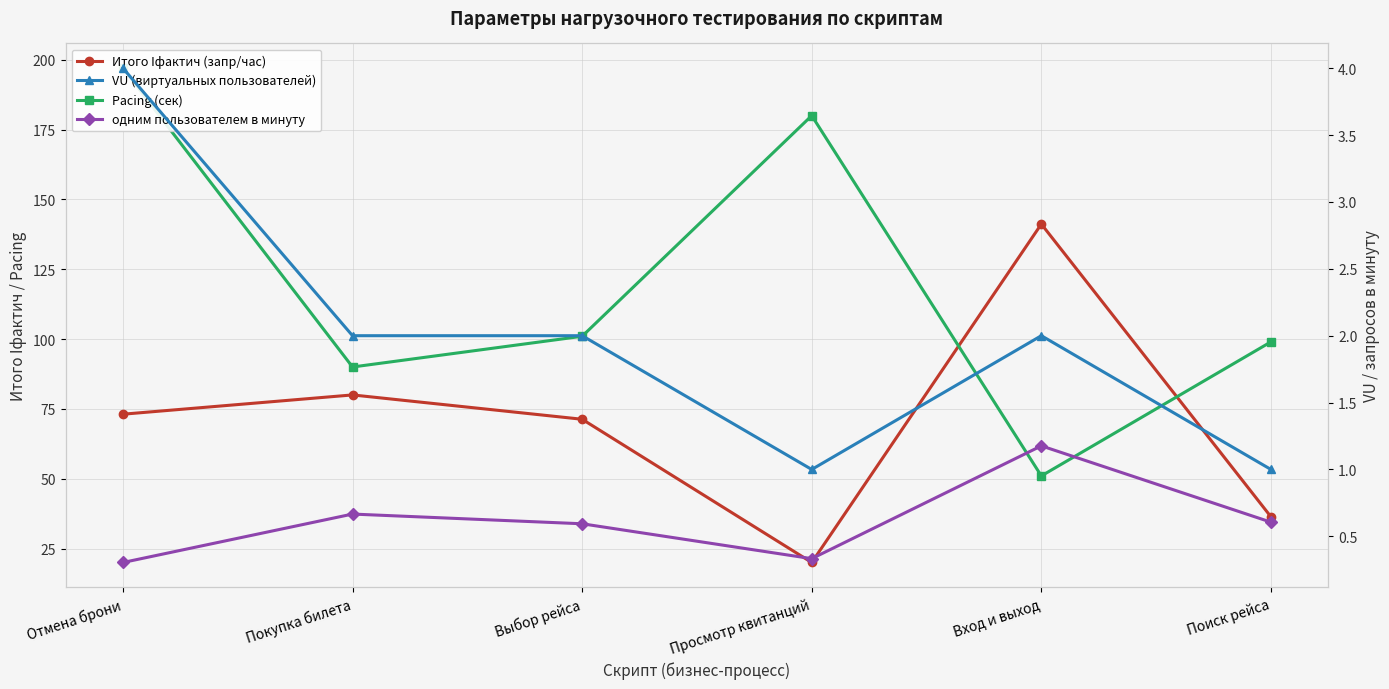

How many interior local peaks does the Pacing (сек) series have?

1